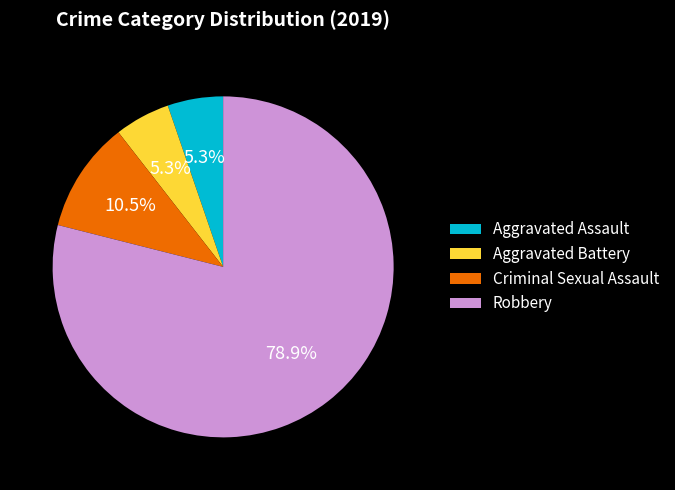

How many segments does this pie chart have?

4